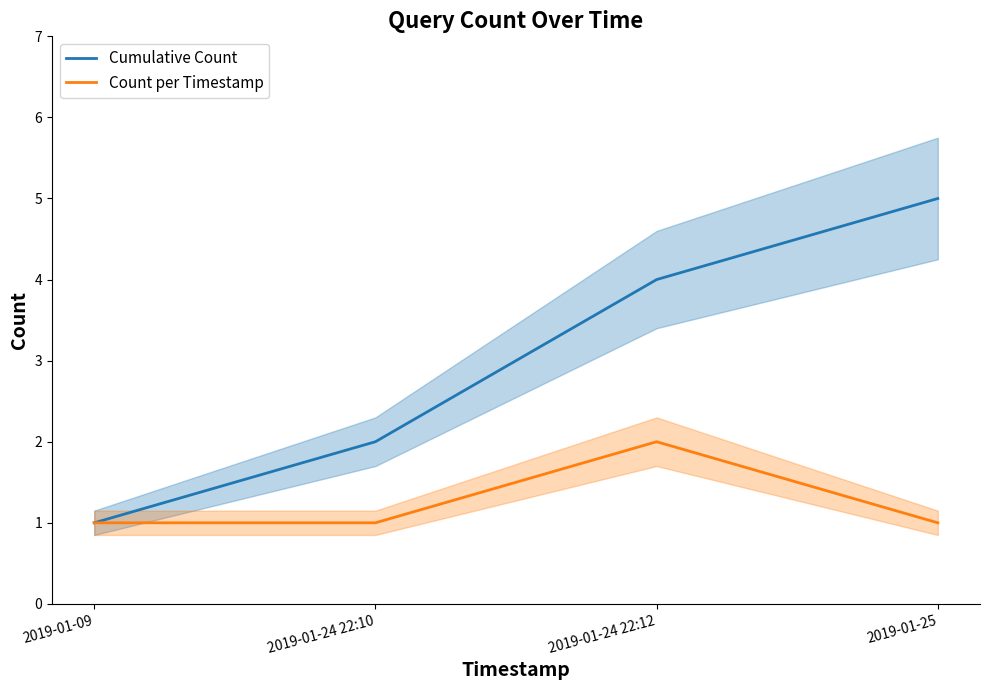

True or false: Count per Timestamp has more than 0 interior local peaks.

True